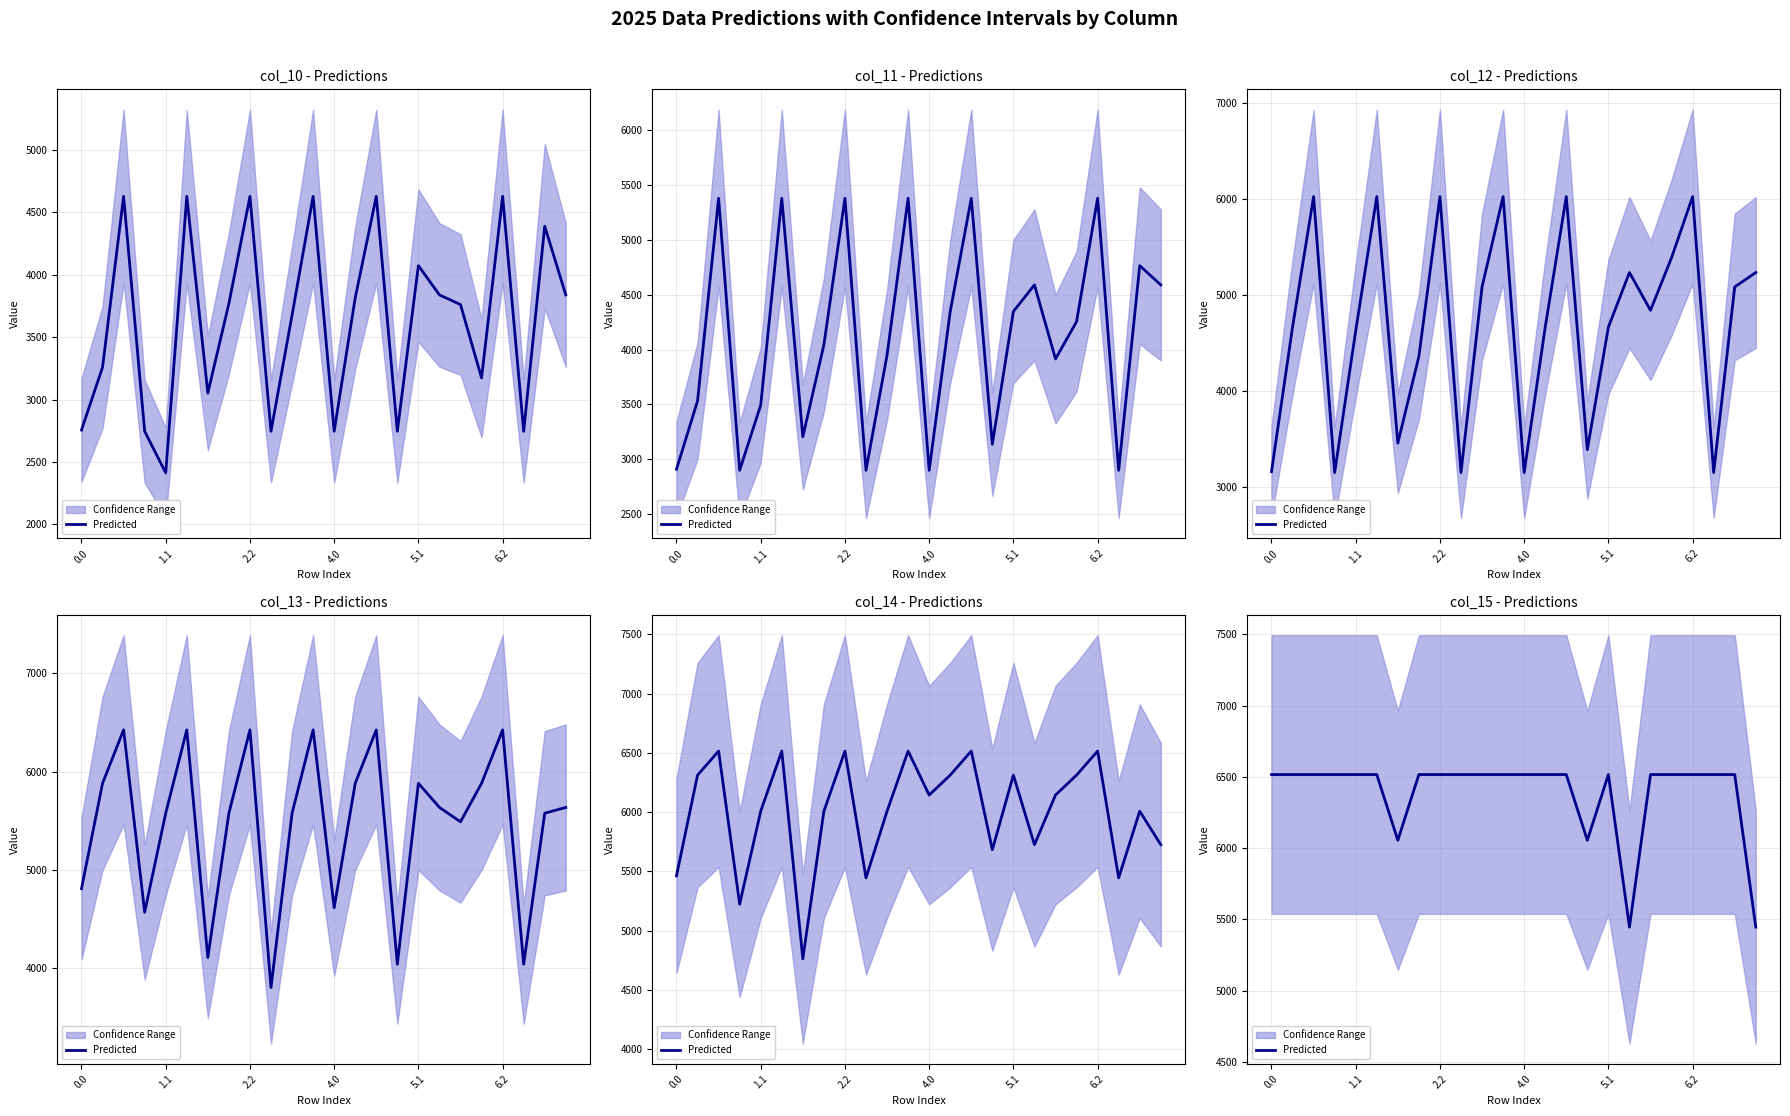

What position from the left is 4.0?

4